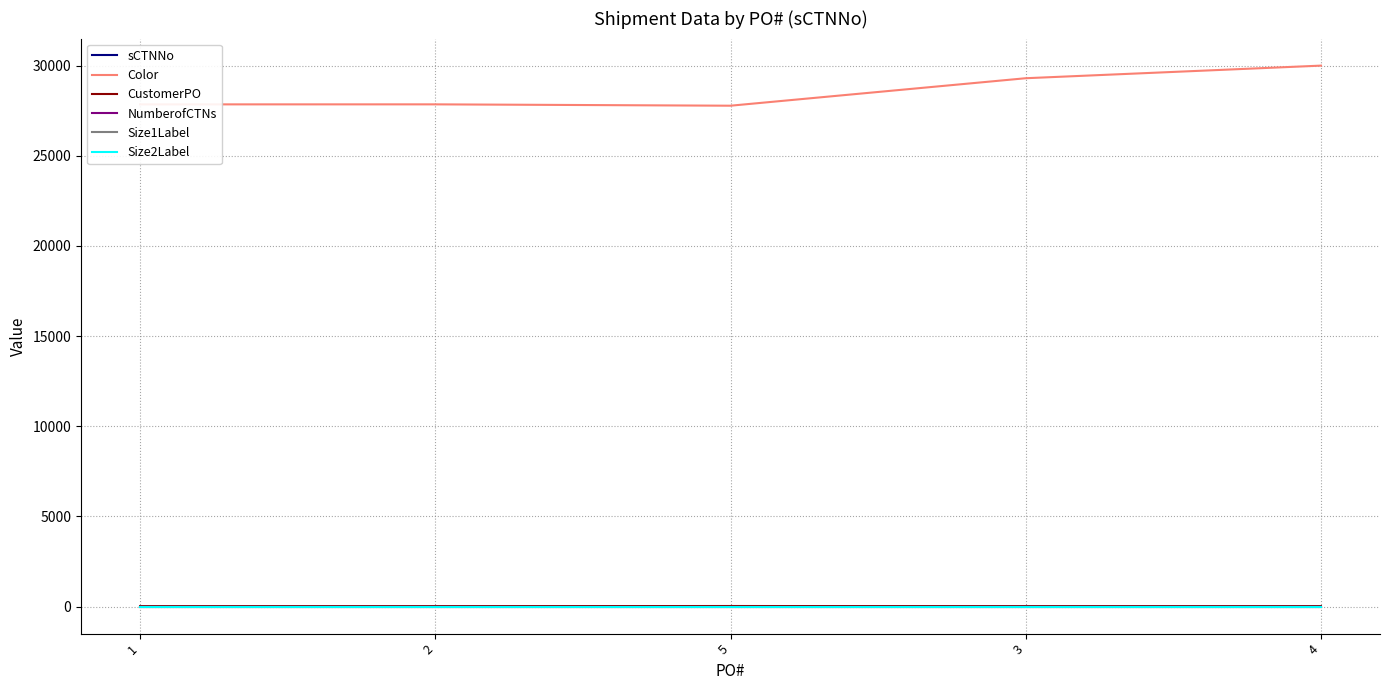

What is the difference between the highest and lowest values at 2?

27850